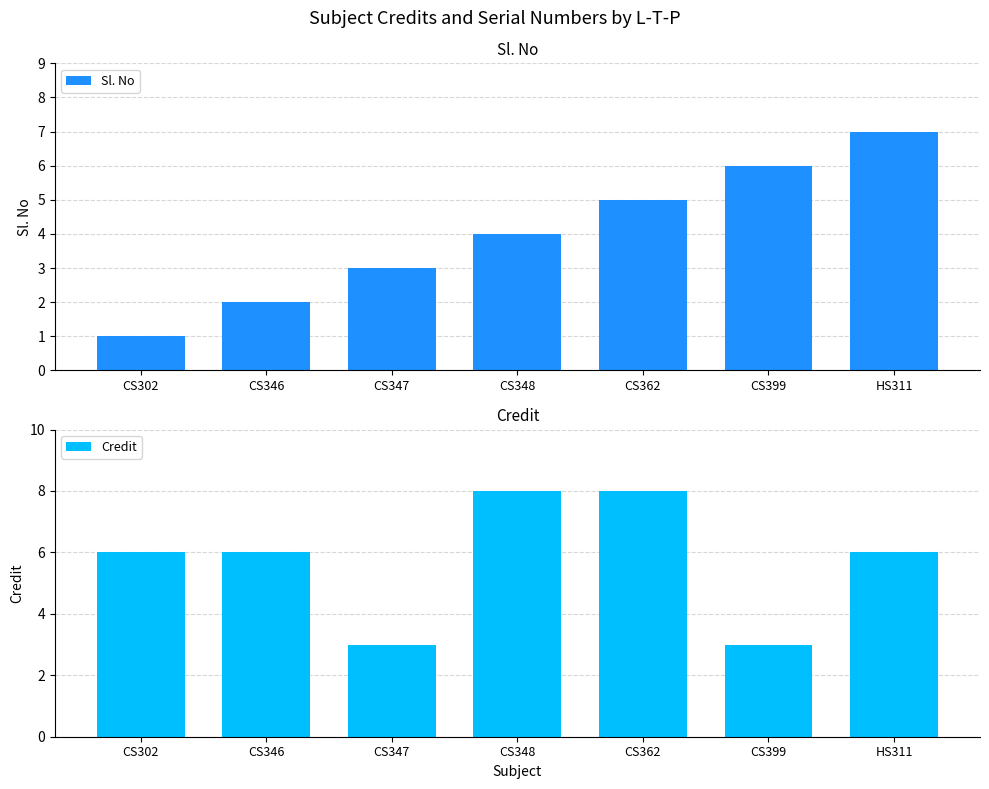

At CS362, list the series in order from smallest to largest.

Sl. No, Credit